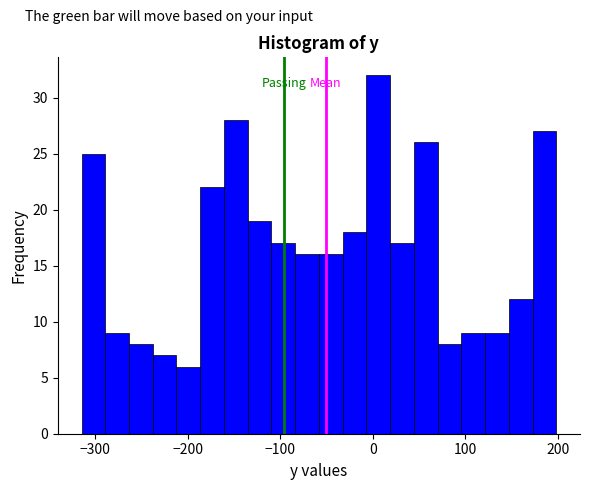

Read against the x-axis, roughly where is the centre of the tallest bar?

10